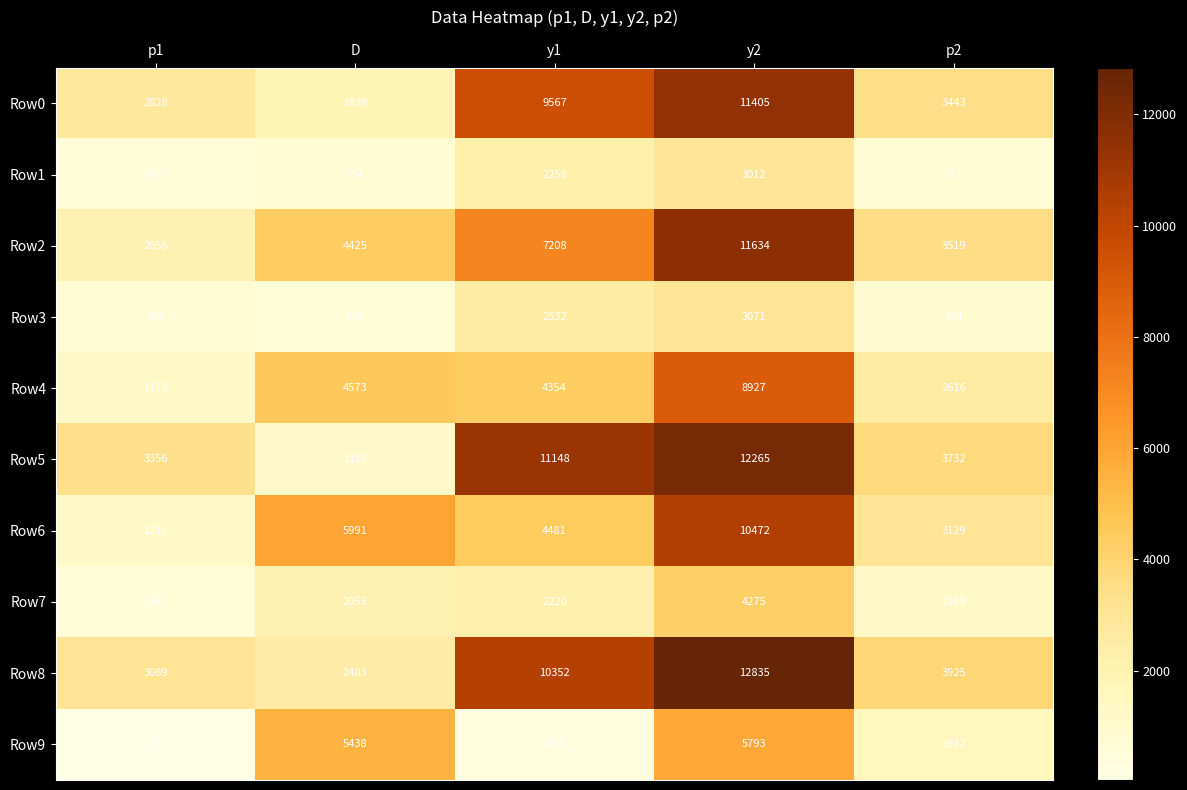

How many distinct data groups are displayed?

10